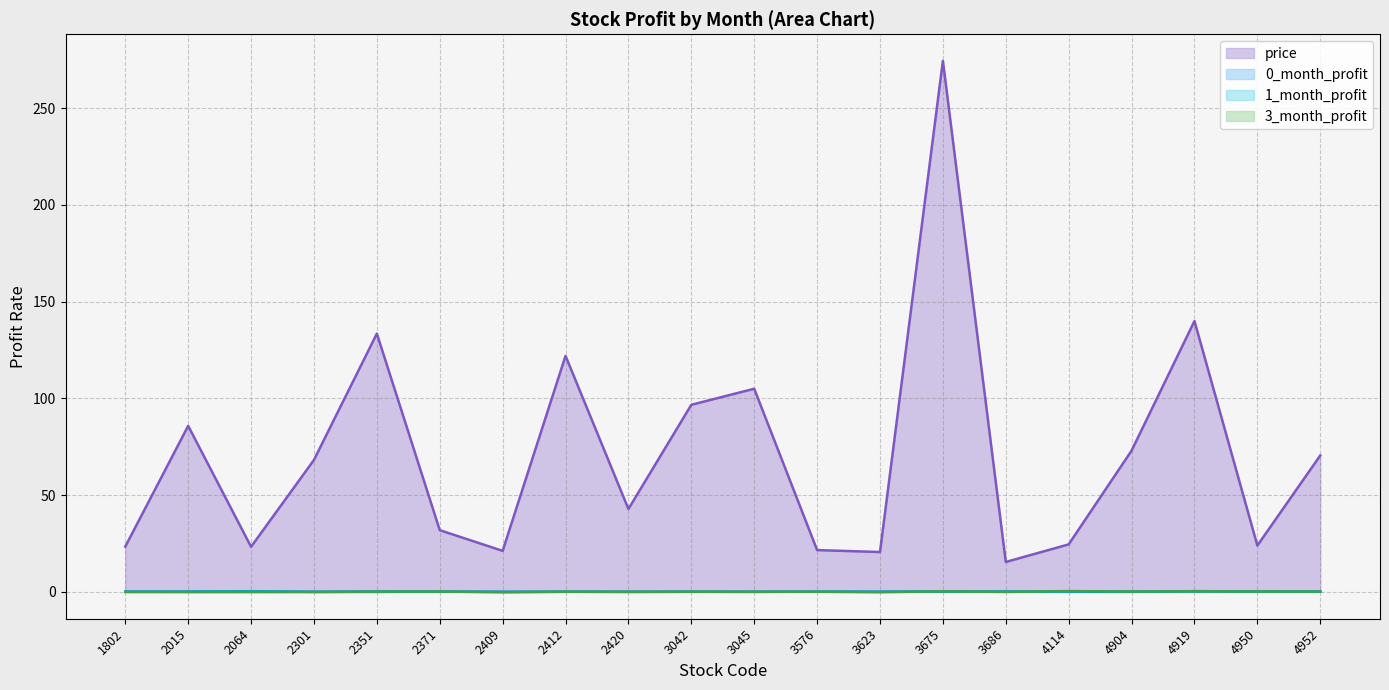

Which series has the largest total across all categories?

price